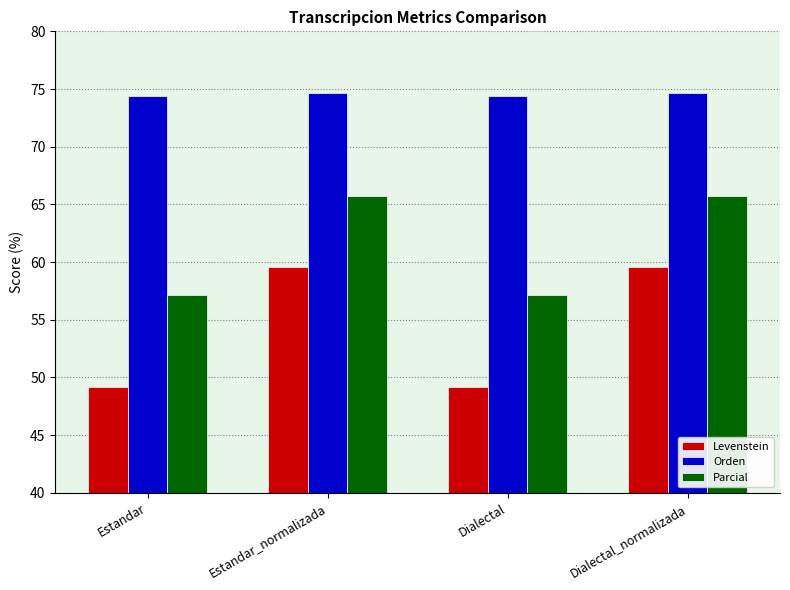

What are all the series names shown in the legend?

Levenstein, Orden, Parcial